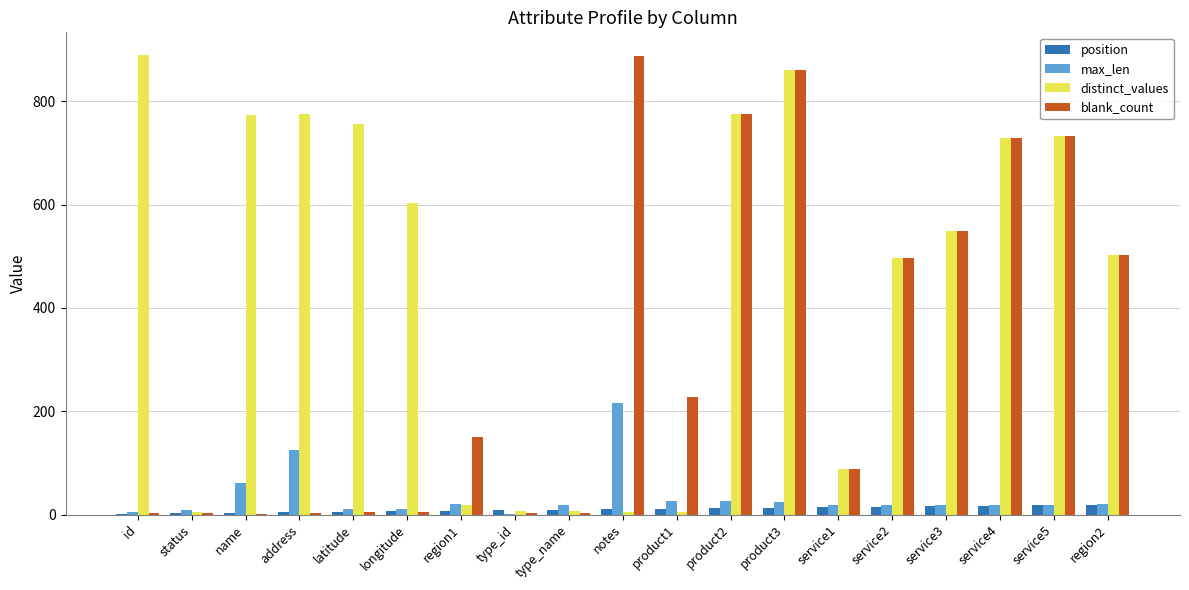

What is the difference between the position values at id and notes?

9